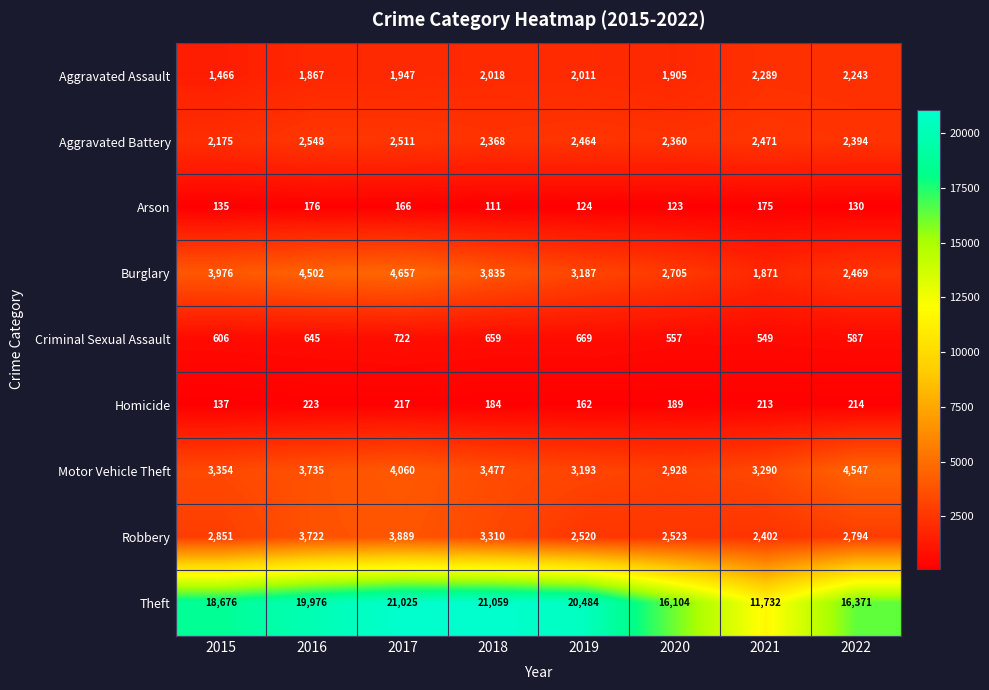

What is the average value of the Motor Vehicle Theft series?

3573